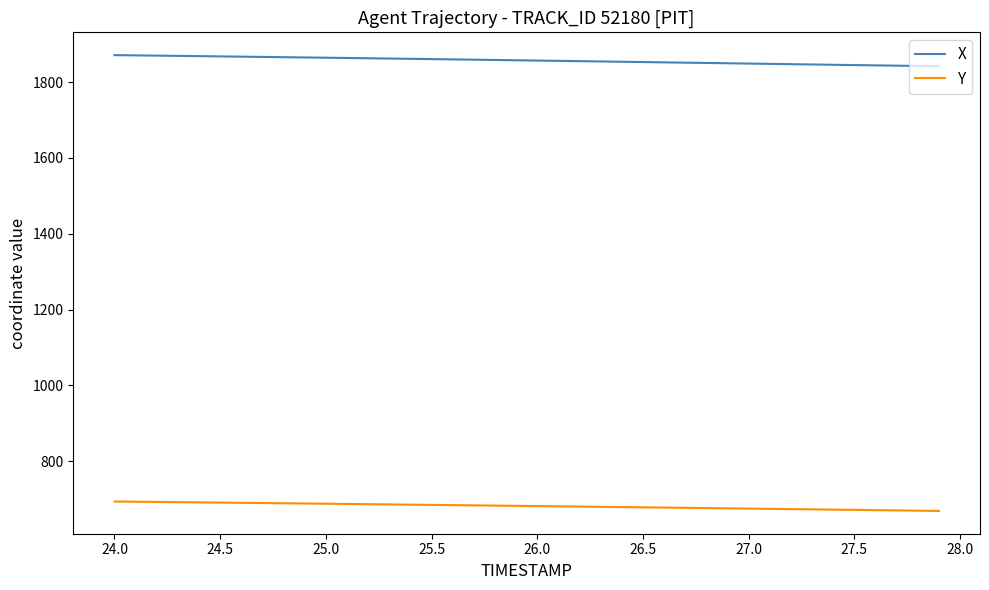

True or false: Y and X cross at least once.

False